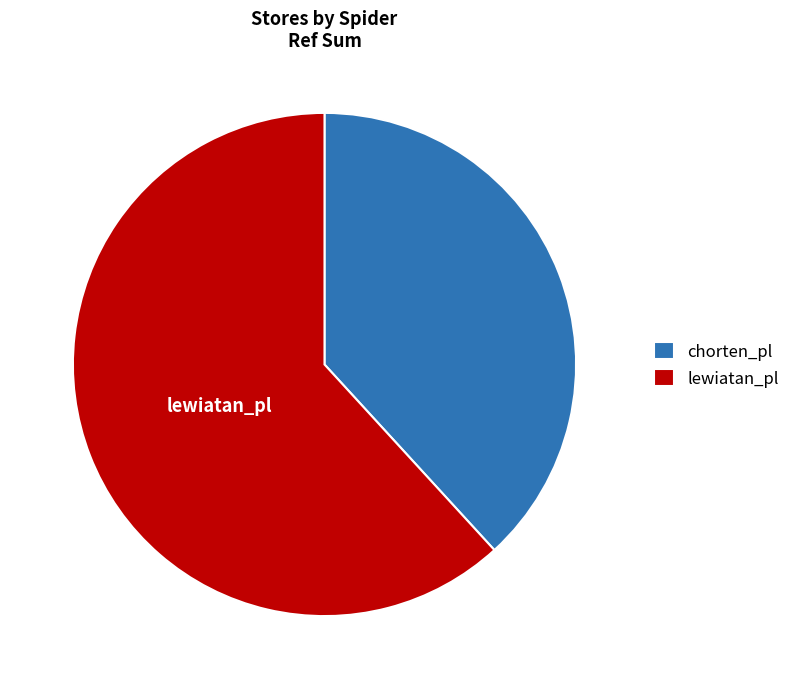

Between lewiatan_pl and chorten_pl, which is larger?

lewiatan_pl